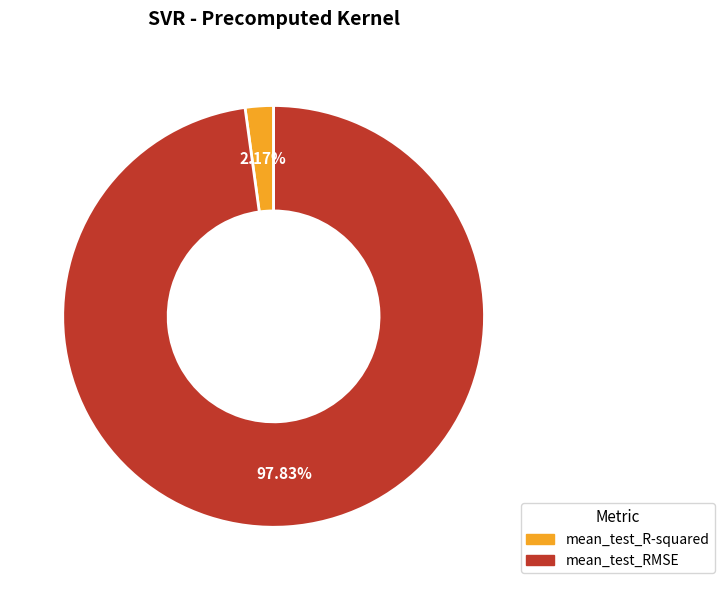

Which category has the smallest portion of the pie?

mean_test_R-squared